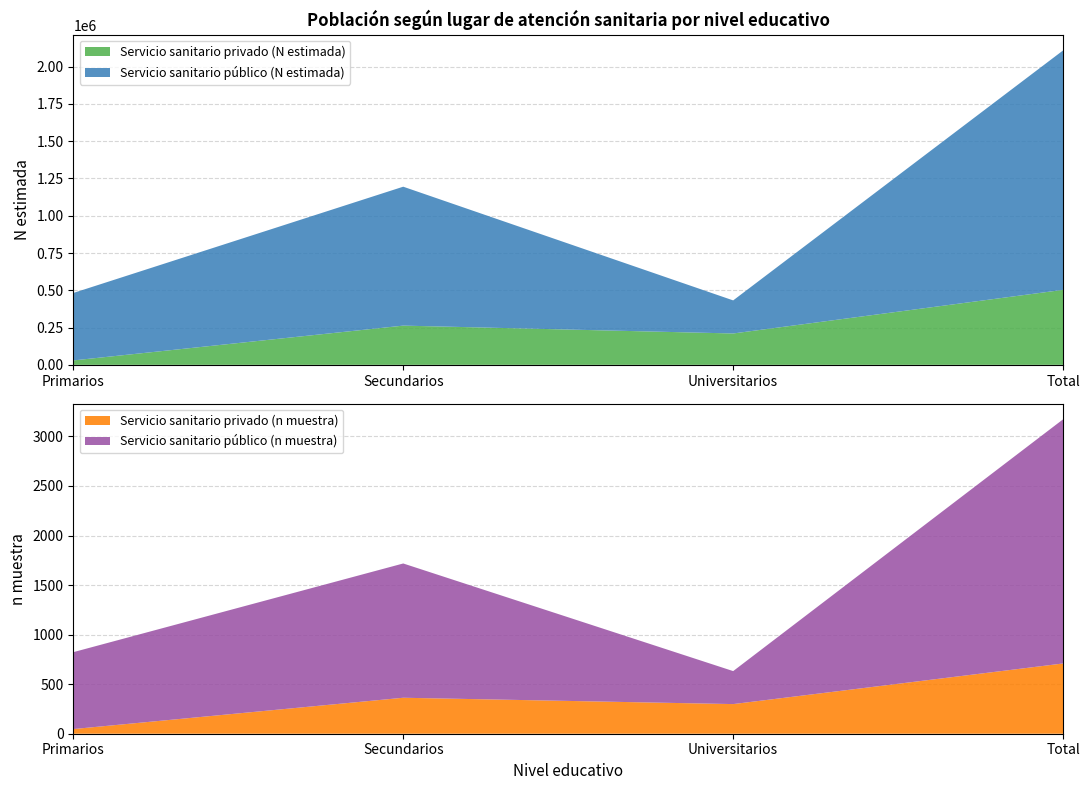

Reading left to right, transcribe all the data shown in this chart.

Servicio sanitario privado (n muestra): 47	363	299	709
Servicio sanitario público (n muestra): 776	1355	333	2464
Servicio sanitario privado (N estimada): 29528	263033	210361	502923
Servicio sanitario público (N estimada): 452411	931731	221821	1605962